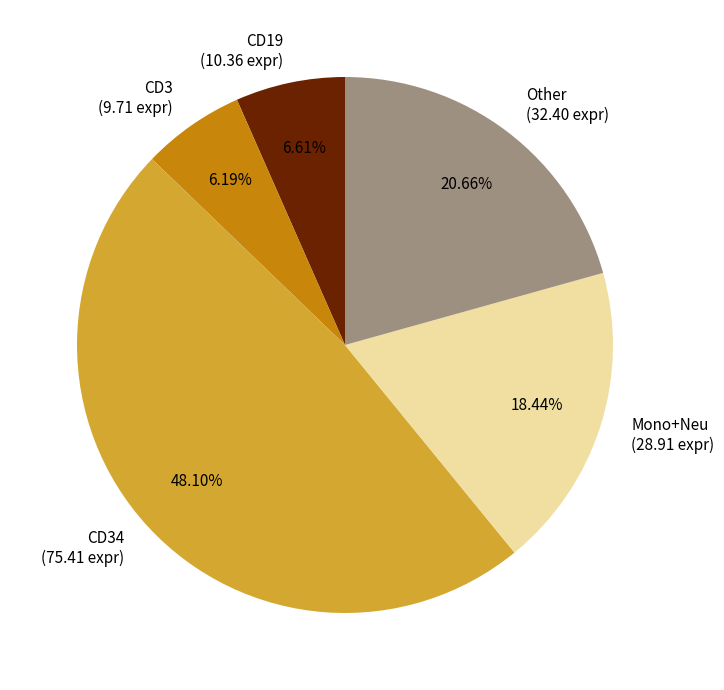

How many segments does this pie chart have?

5